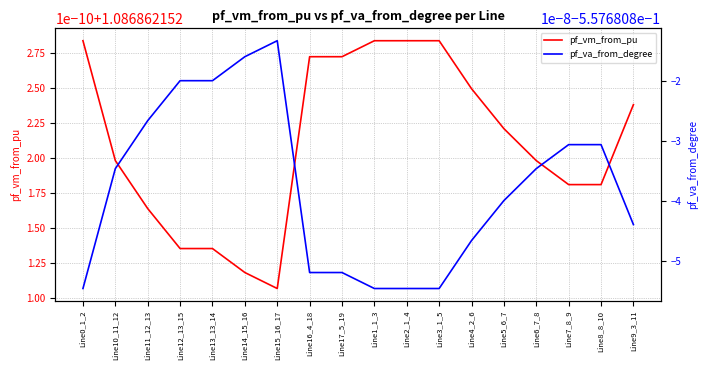

Is the value of pf_vm_from_pu at Line8_8_10 greater than the value of pf_va_from_degree at Line7_8_9?

Yes